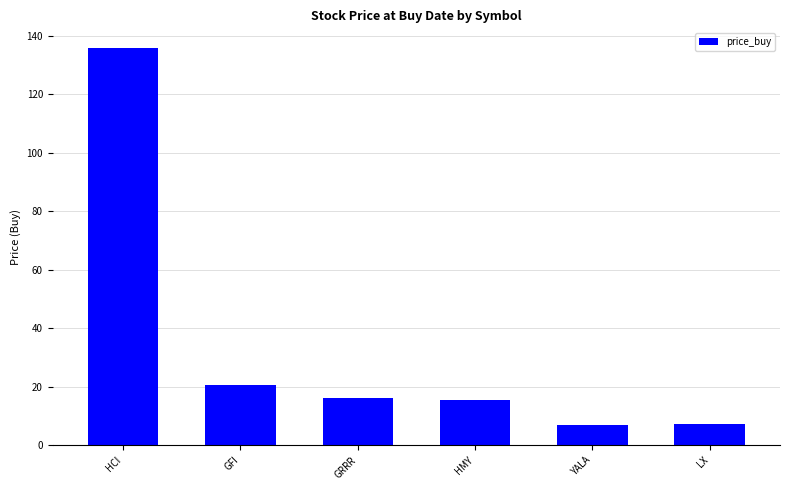

What is the sum of the values at GRRR and GFI?

36.8